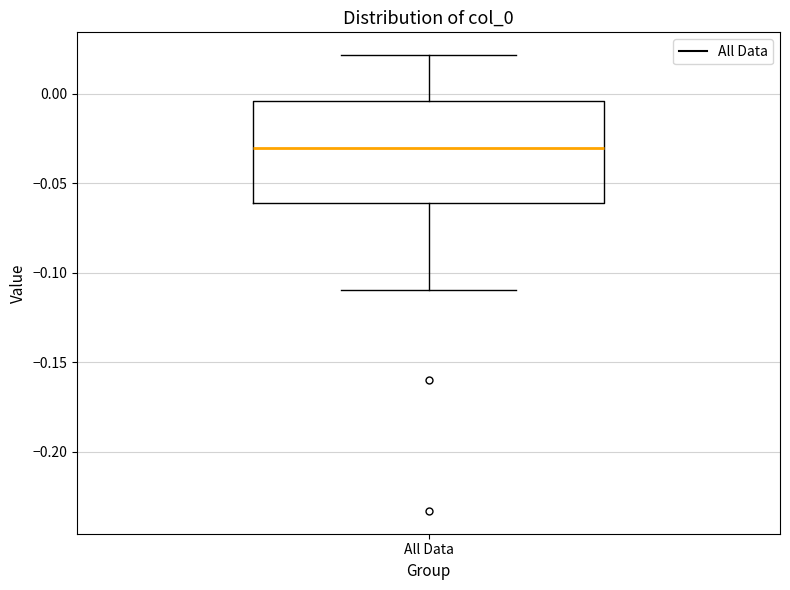

Where does the lower whisker of the box for All Data end on the y-axis? The values are not printed on the chart, so give them approximately, as read against the axis.

-0.110